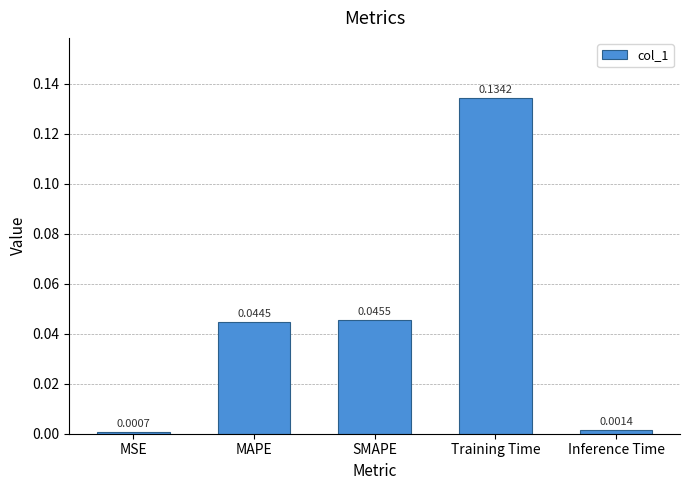

Which label corresponds to the largest value in the chart?

Training Time